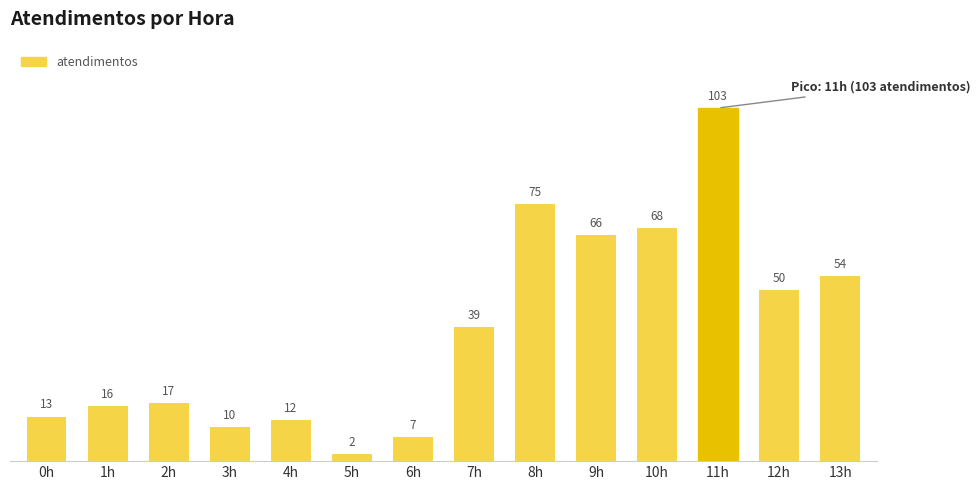

Rank the categories by value from lowest to highest.

5h, 6h, 3h, 4h, 0h, 1h, 2h, 7h, 12h, 13h, 9h, 10h, 8h, 11h